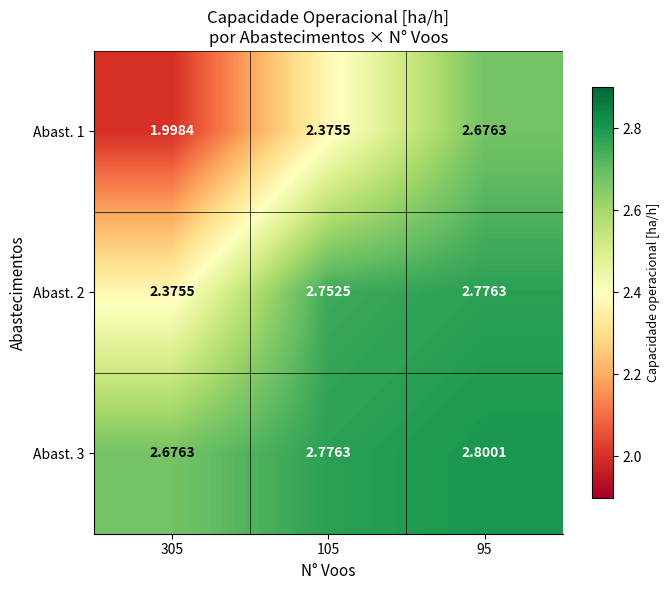

Which series has the largest total across all categories?

Abast. 3